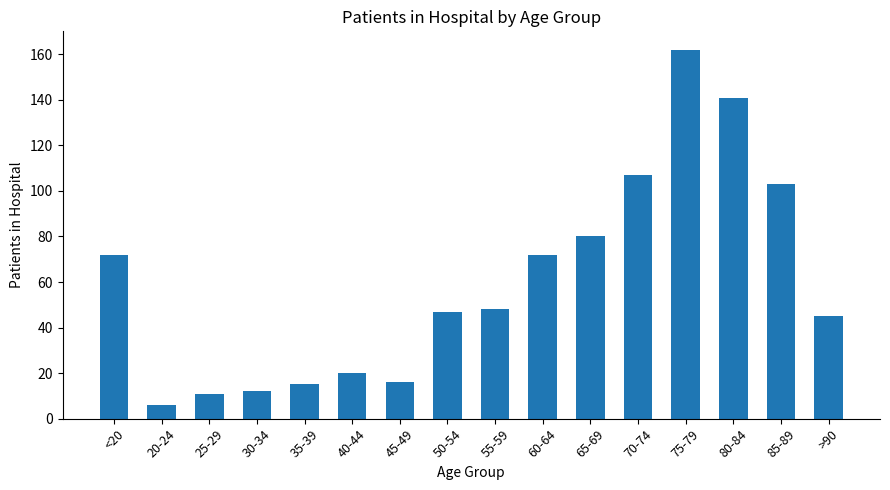

Reading left to right, what are all the values shown in this chart?

72	6	11	12	15	20	16	47	48	72	80	107	162	141	103	45